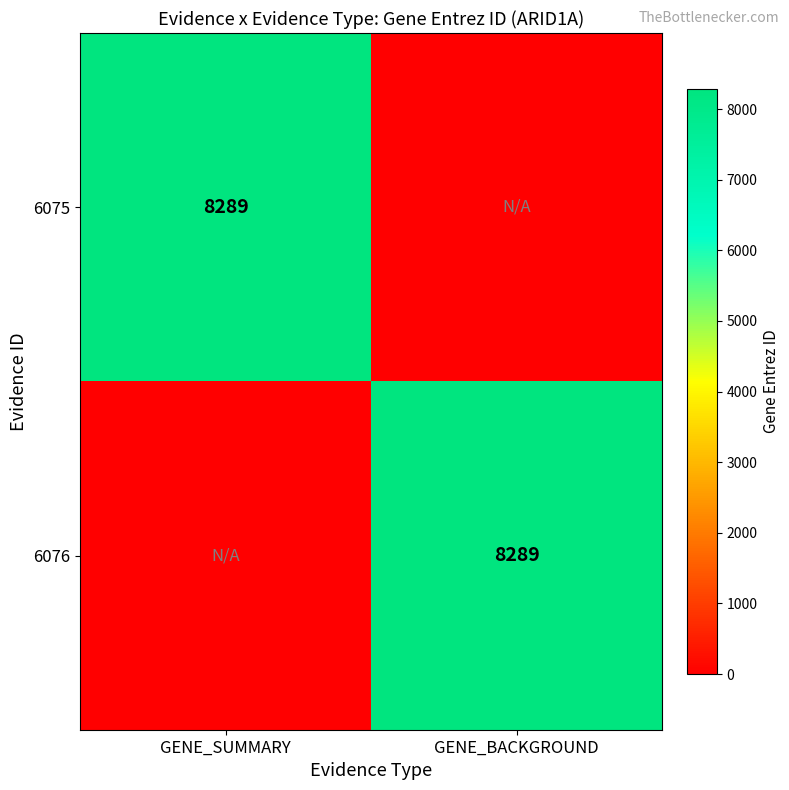

Is it true that 6076 equals 3130 at GENE_BACKGROUND?

False